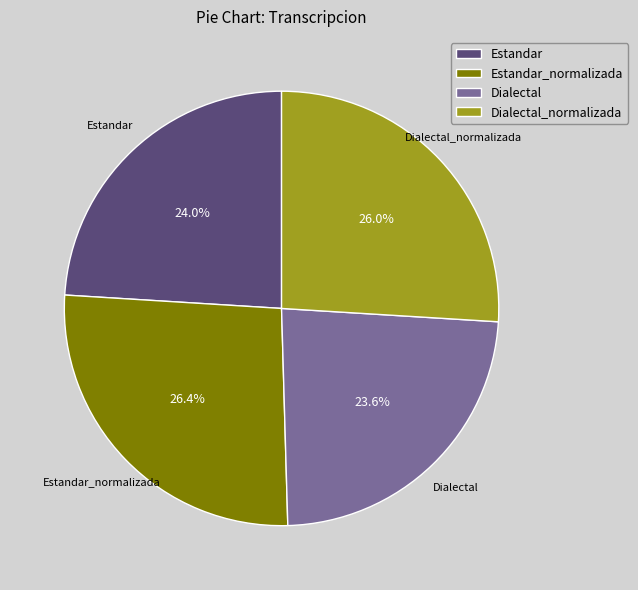

Count the number of slices in the pie.

4